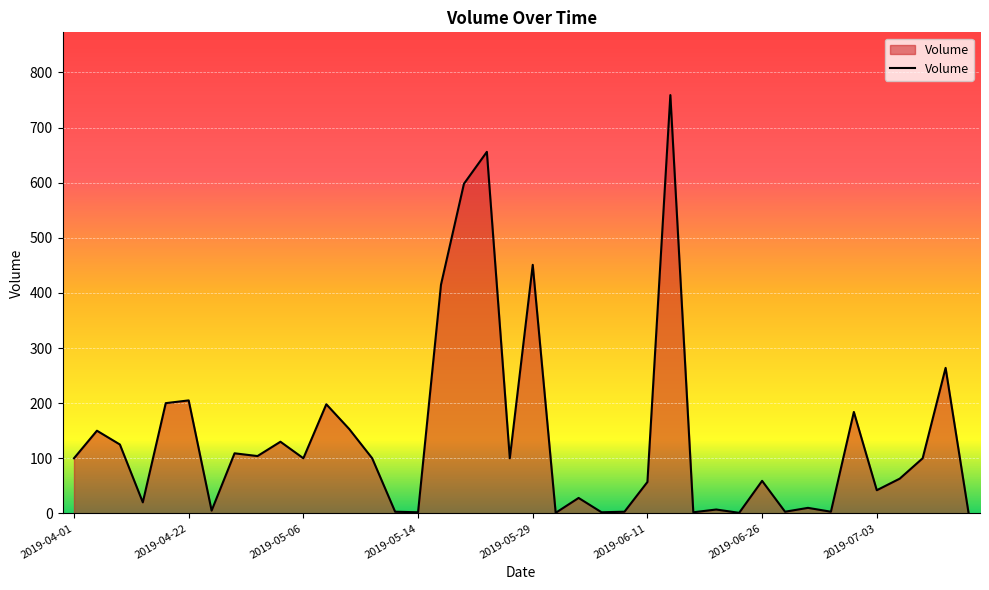

What is the maximum value shown in the chart?

759